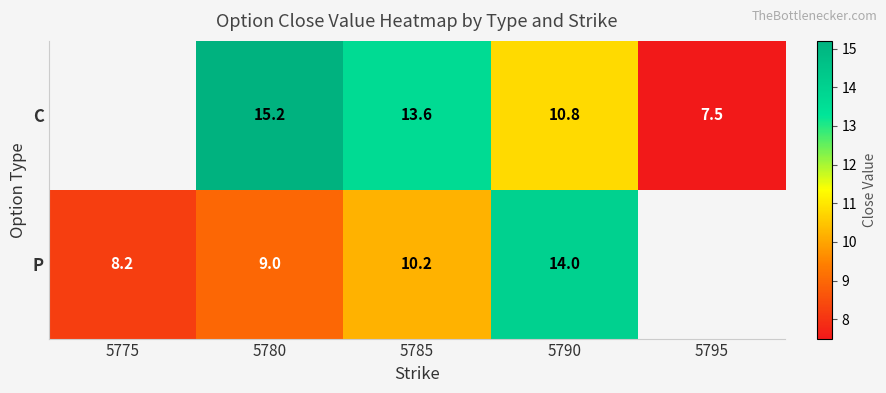

Is it true that C equals 3.7 at 5785?

False